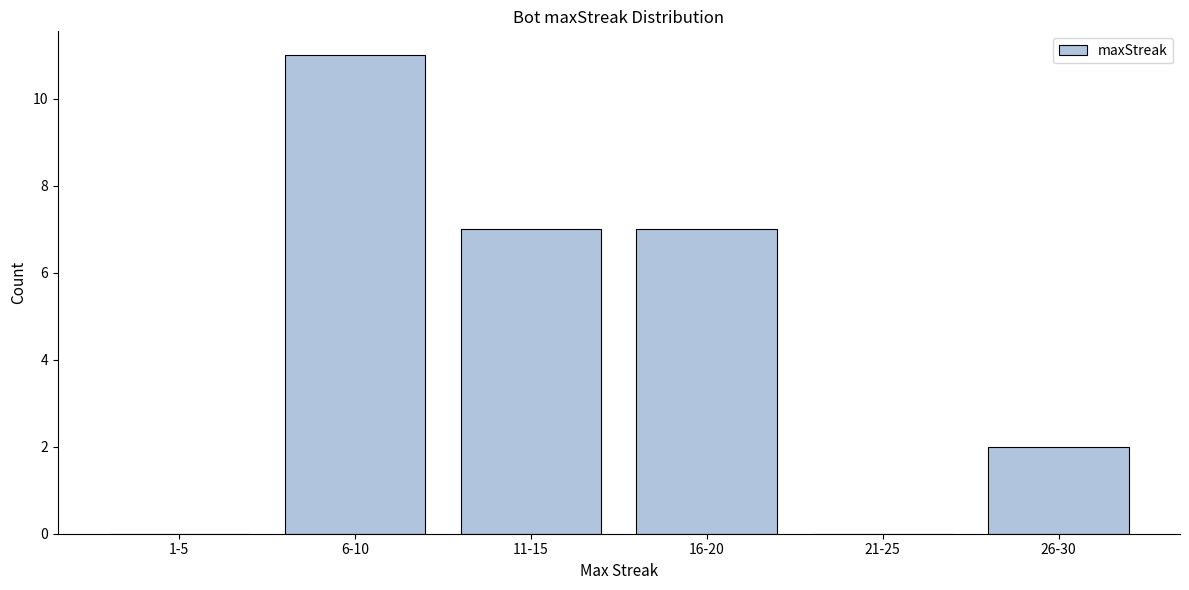

Reading right to left, list all the values displayed in this chart.

26-30=2	21-25=0	16-20=7	11-15=7	6-10=11	1-5=0